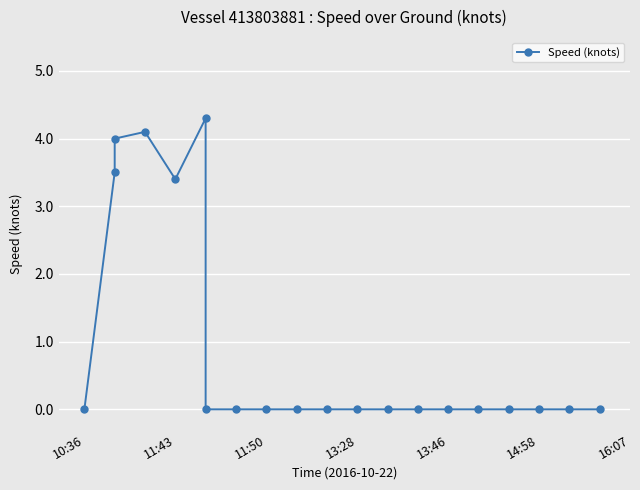

Approximately how many times larger is the value at 13:28 compared to 11:50?

1.0